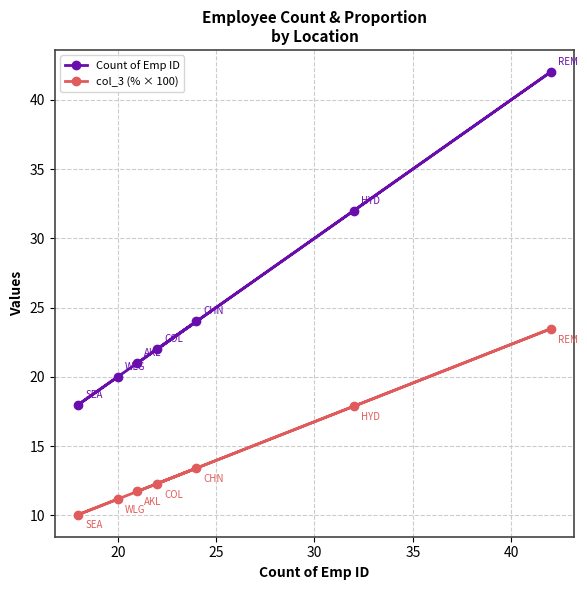

List the series in order of their peak value, highest first.

Count of Emp ID, col_3 (% × 100)